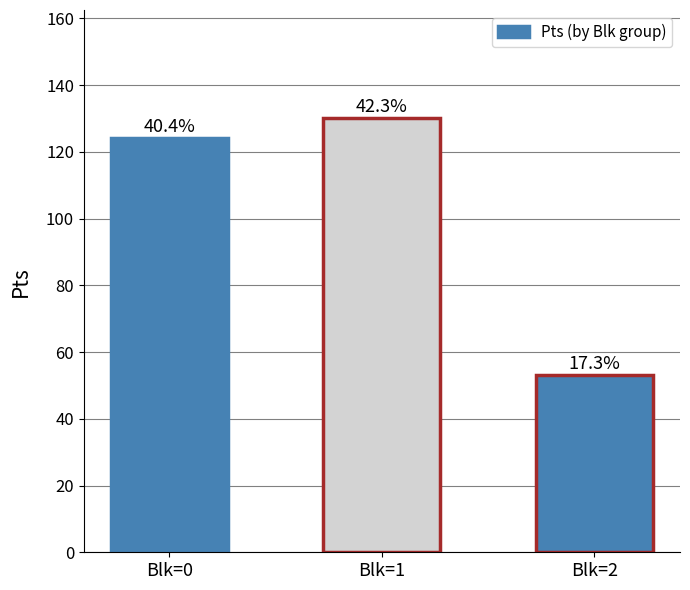

What is the difference between the maximum and minimum values?

77